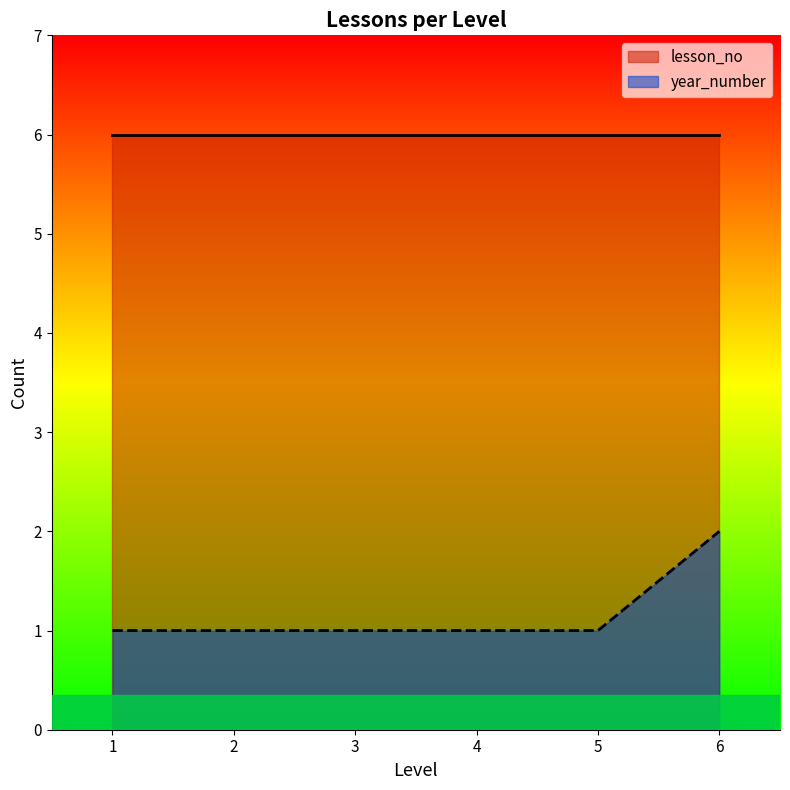

What is the change in value from 1 to 6?

+1